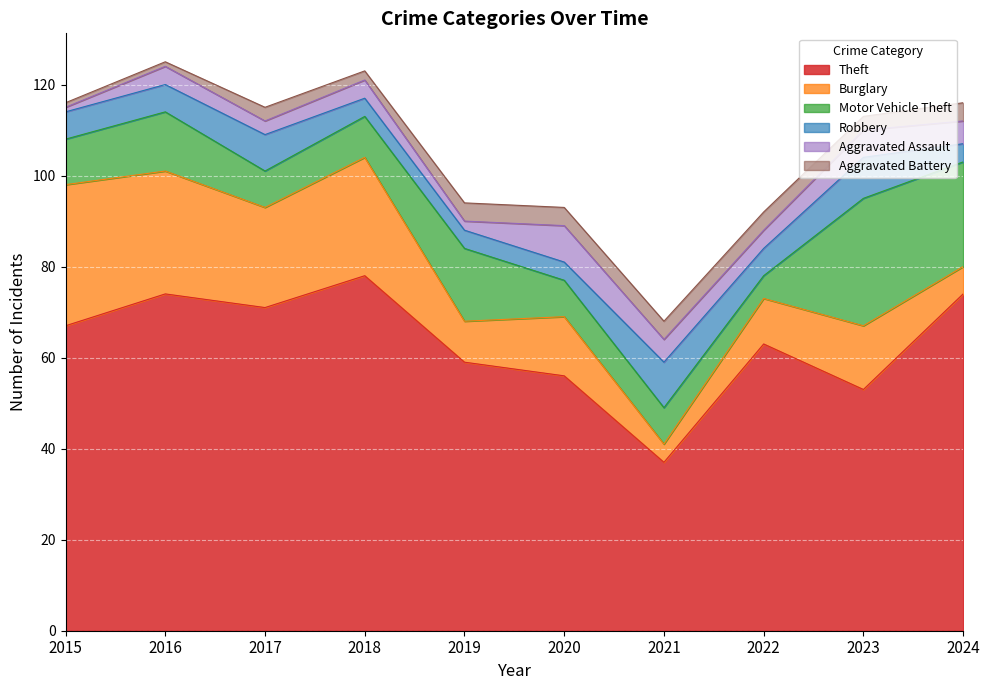

Reading left to right, extract all data points from this chart.

Theft: 67	74	71	78	59	56	37	63	53	74
Burglary: 31	27	22	26	9	13	4	10	14	6
Motor Vehicle Theft: 10	13	8	9	16	8	8	5	28	23
Robbery: 6	6	8	4	4	4	10	6	9	4
Aggravated Assault: 1	4	3	4	2	8	5	4	6	5
Aggravated Battery: 1	1	3	2	4	4	4	4	3	4